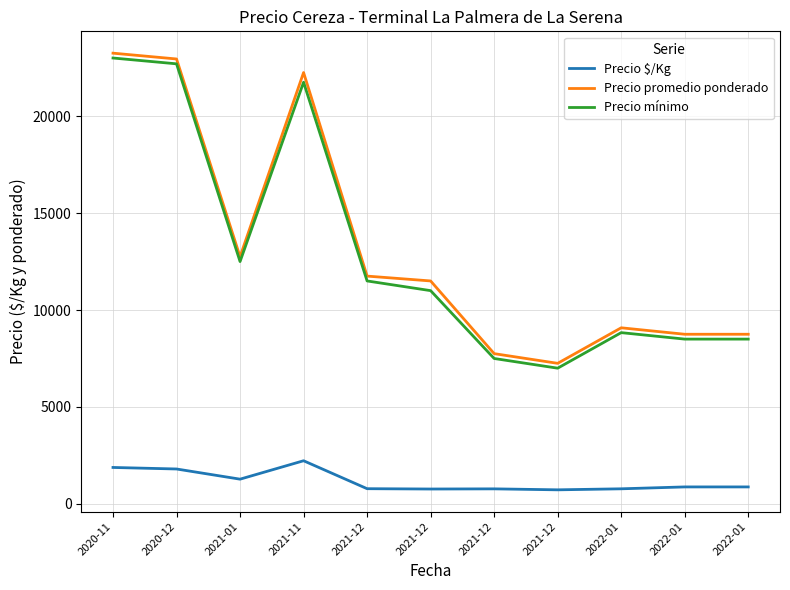

What is the total value across all series at 2021-12?

24033.3